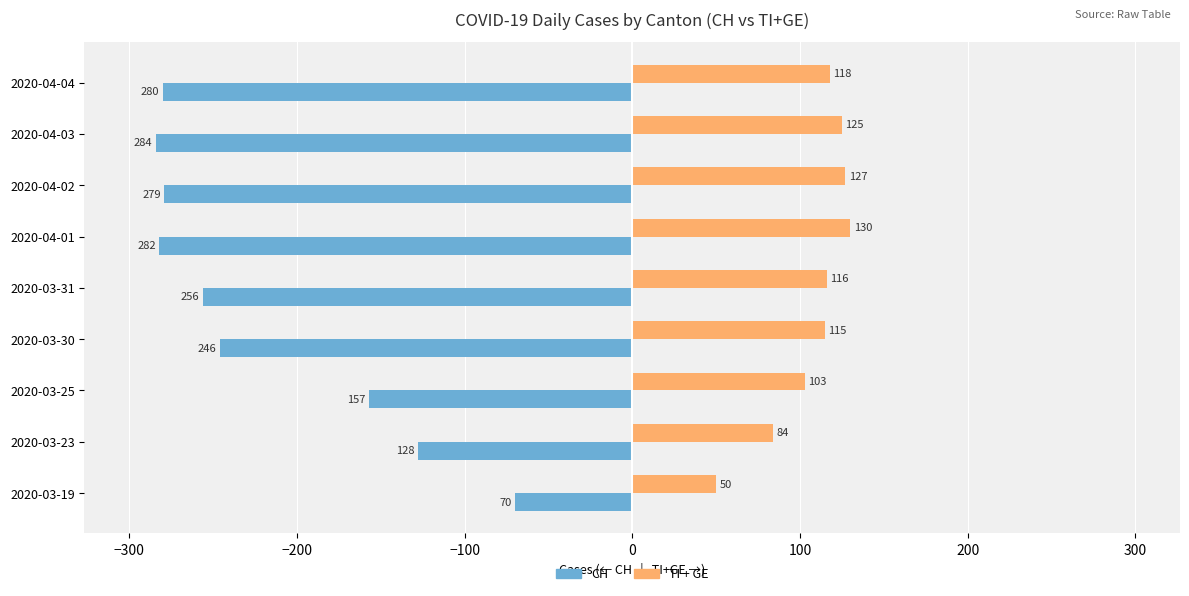

What is the spread (max minus min) of values at 2020-04-04?

398